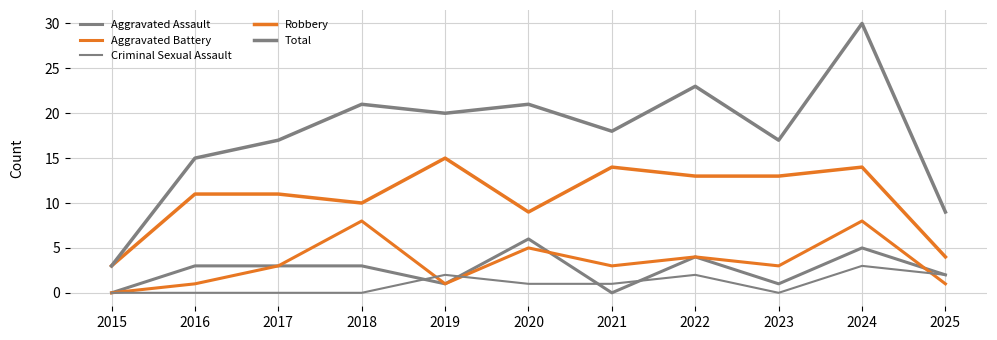

True or false: Aggravated Assault and Criminal Sexual Assault intersect in this chart.

True